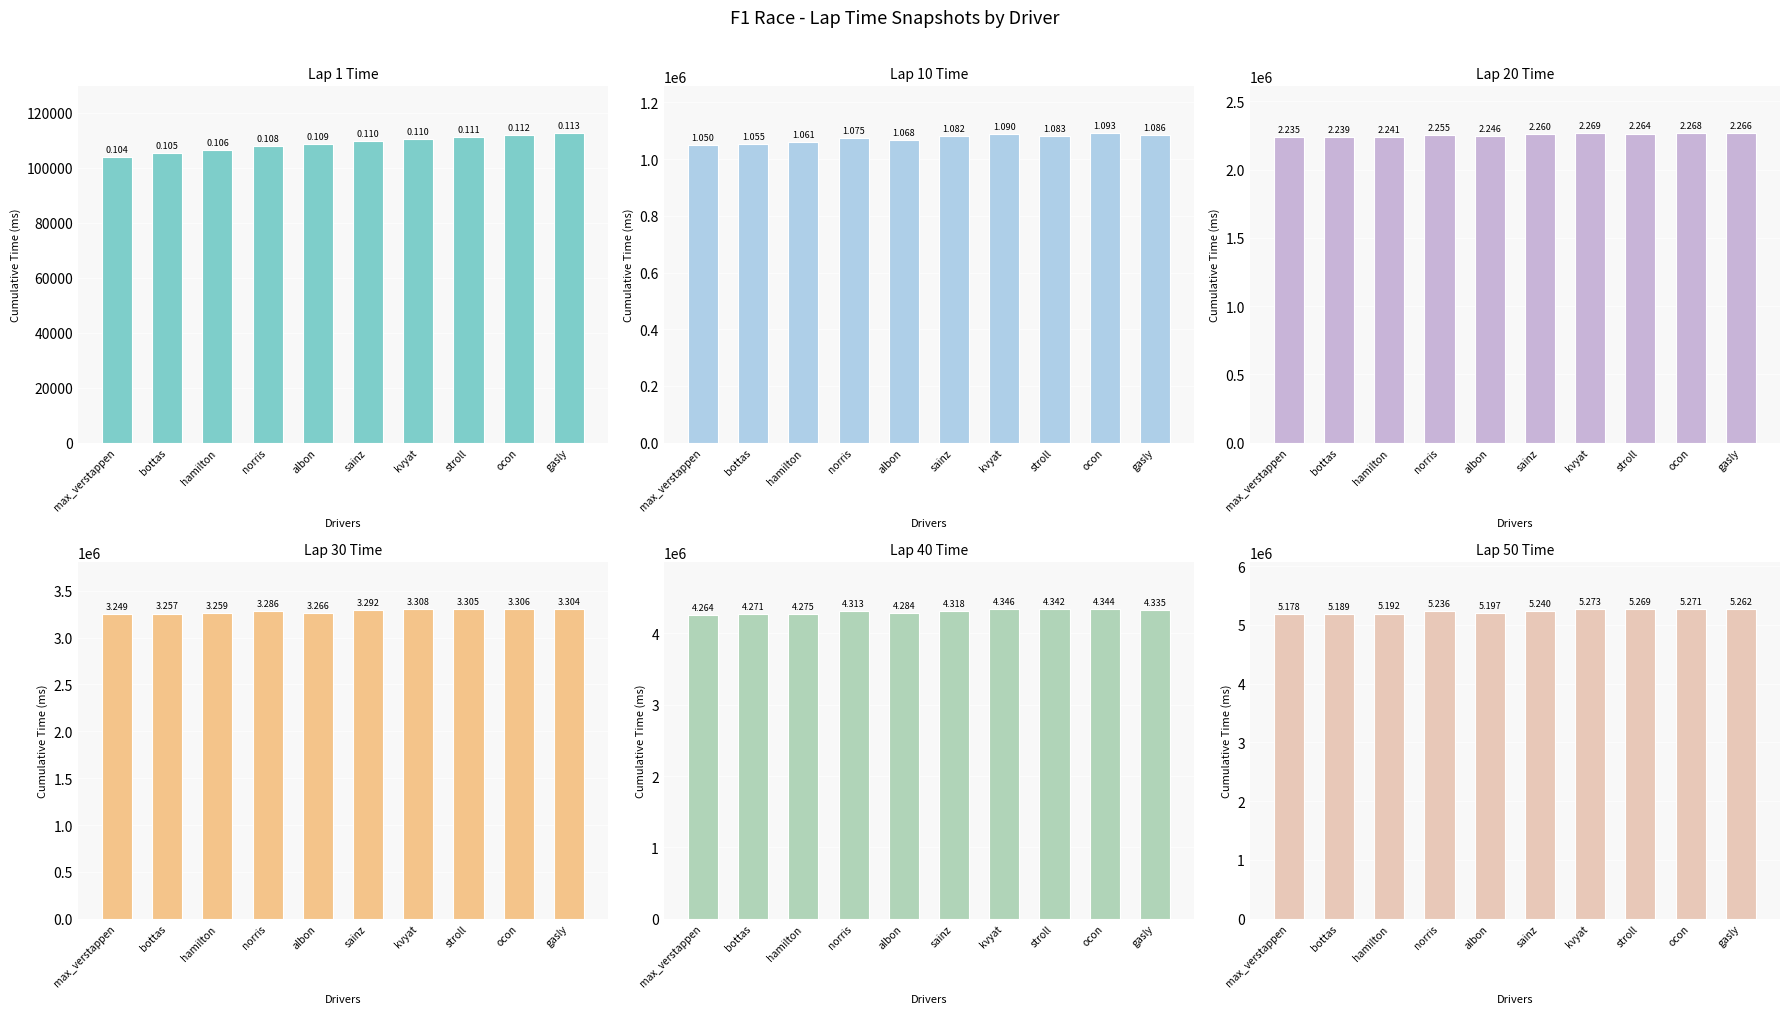

What is the difference between the maximum and minimum values in the Lap 30 Time series?

58385